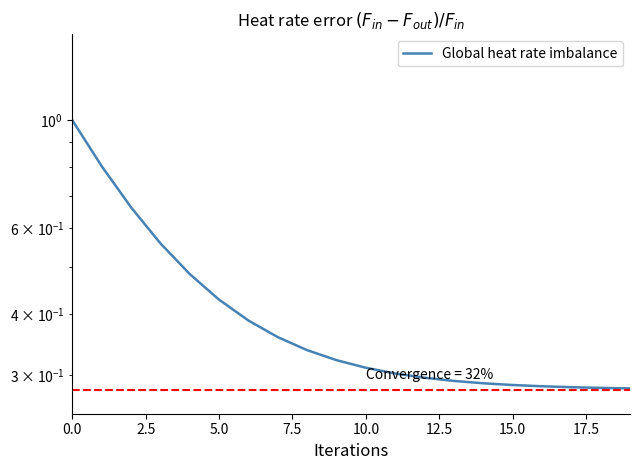

Between 13 and 2.5, which is larger?

2.5